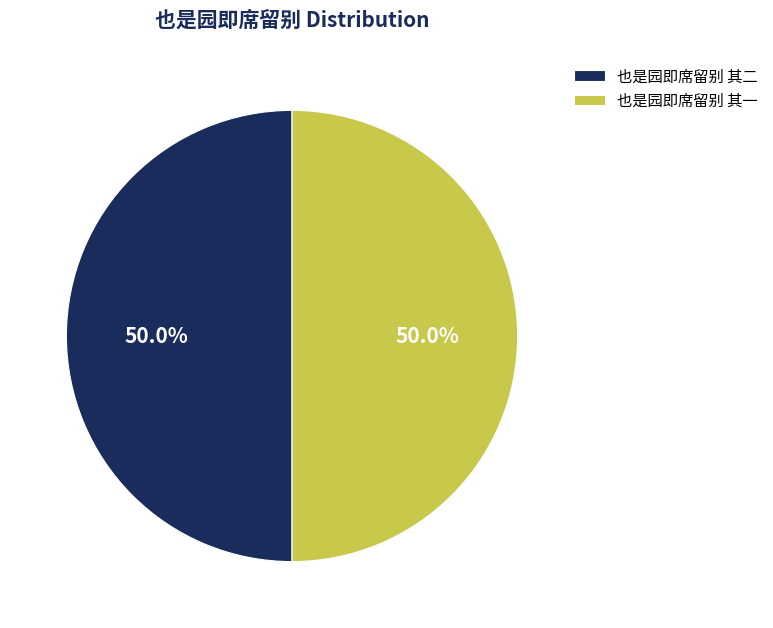

What is the ratio of the value at 也是园即席留别 其二 to the value at 也是园即席留别 其一?

1.0